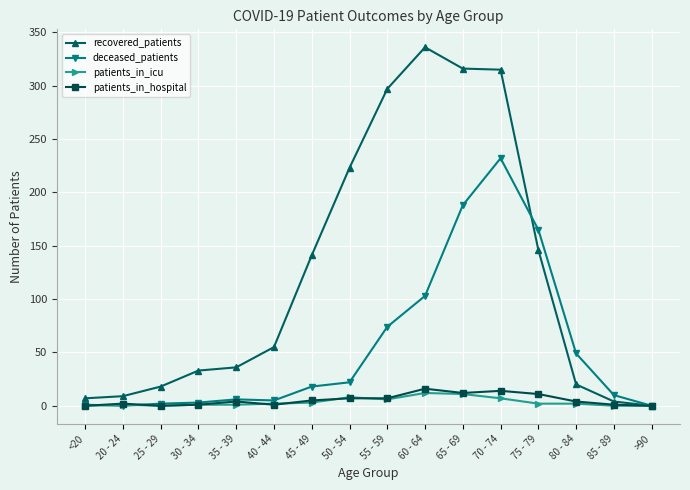

What position from the left is >90?

16